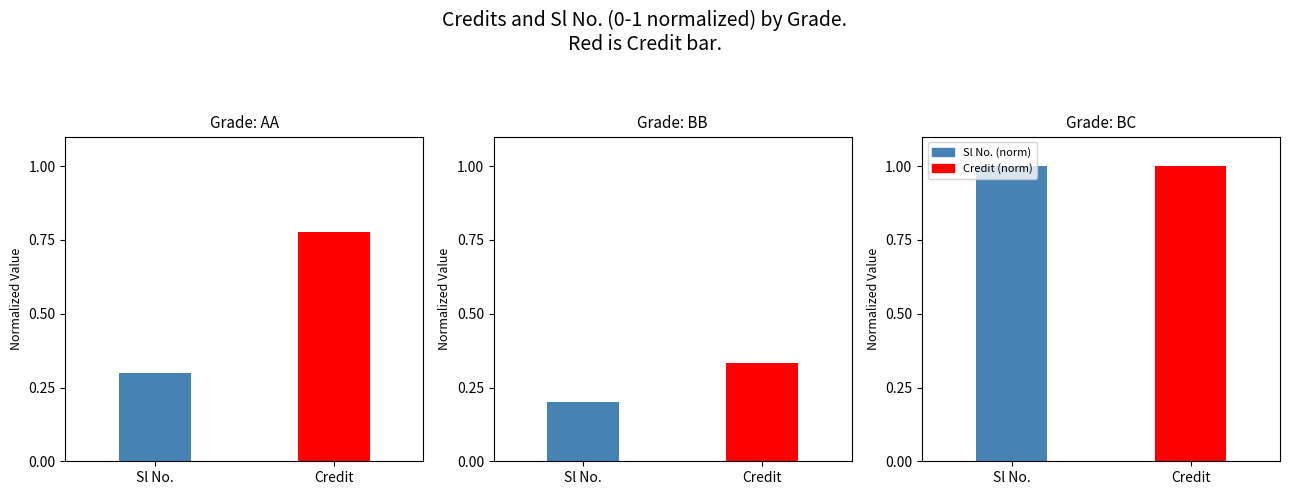

What is the approximate value of AA at Sl No.?

0.3